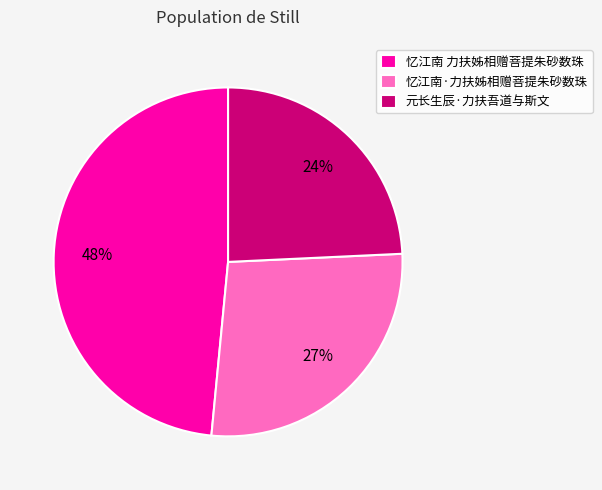

To the nearest percent, what percentage of the pie is 忆江南·力扶姊相赠菩提朱砂数珠?

27%